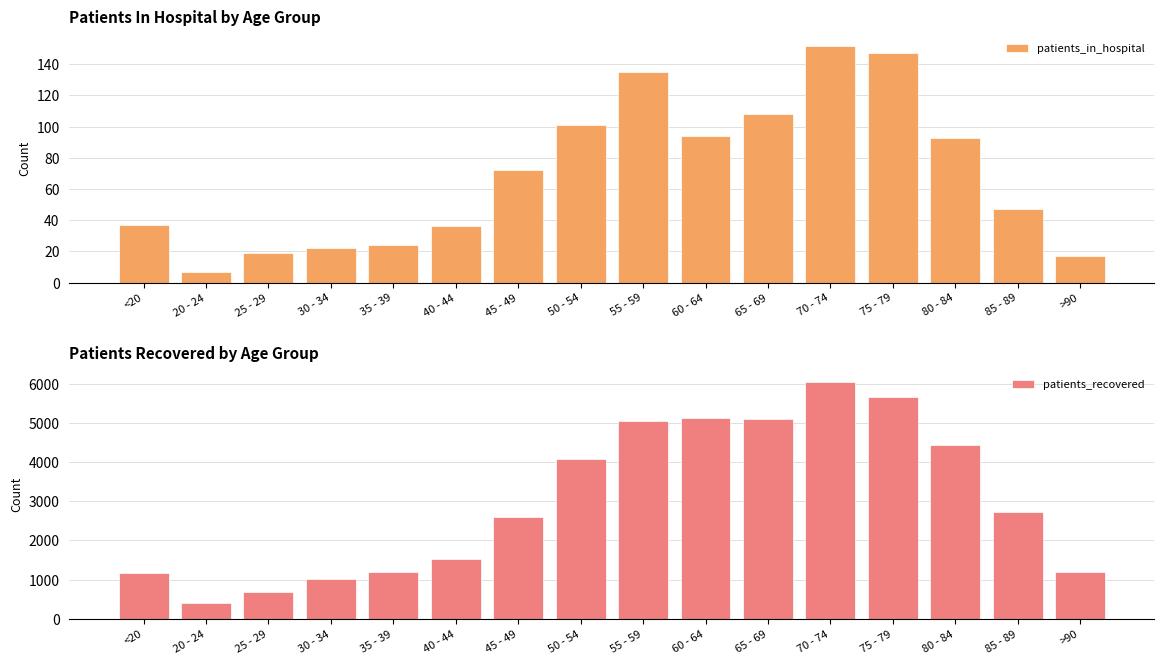

Reading left to right, extract all data points from this chart.

patients_in_hospital: <20=37	20 - 24=7	25 - 29=19	30 - 34=22	35 - 39=24	40 - 44=36	45 - 49=72	50 - 54=101	55 - 59=135	60 - 64=94	65 - 69=108	70 - 74=152	75 - 79=147	80 - 84=93	85 - 89=47	>90=17
patients_recovered: <20=1163	20 - 24=403	25 - 29=678	30 - 34=1017	35 - 39=1192	40 - 44=1528	45 - 49=2597	50 - 54=4077	55 - 59=5046	60 - 64=5135	65 - 69=5098	70 - 74=6058	75 - 79=5675	80 - 84=4443	85 - 89=2721	>90=1188